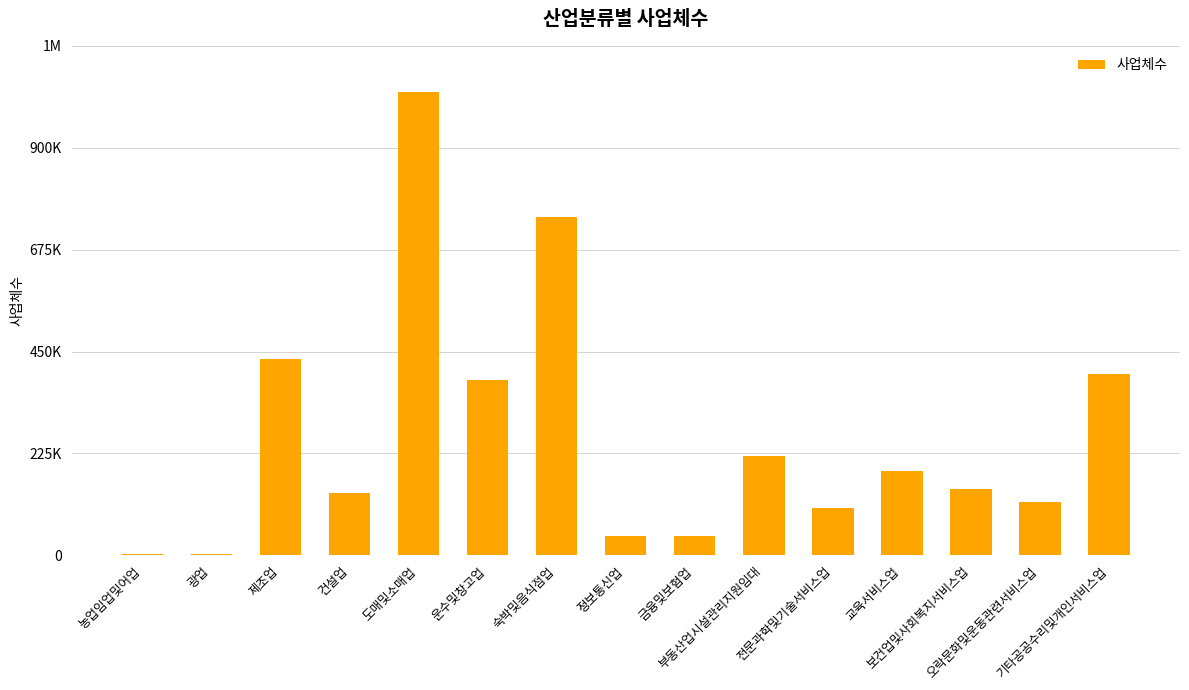

Reading left to right, what are all the values shown in this chart?

3880	2001	433684	138478	1022739	386919	747577	42887	43514	220260	104252	185275	145909	118797	400850